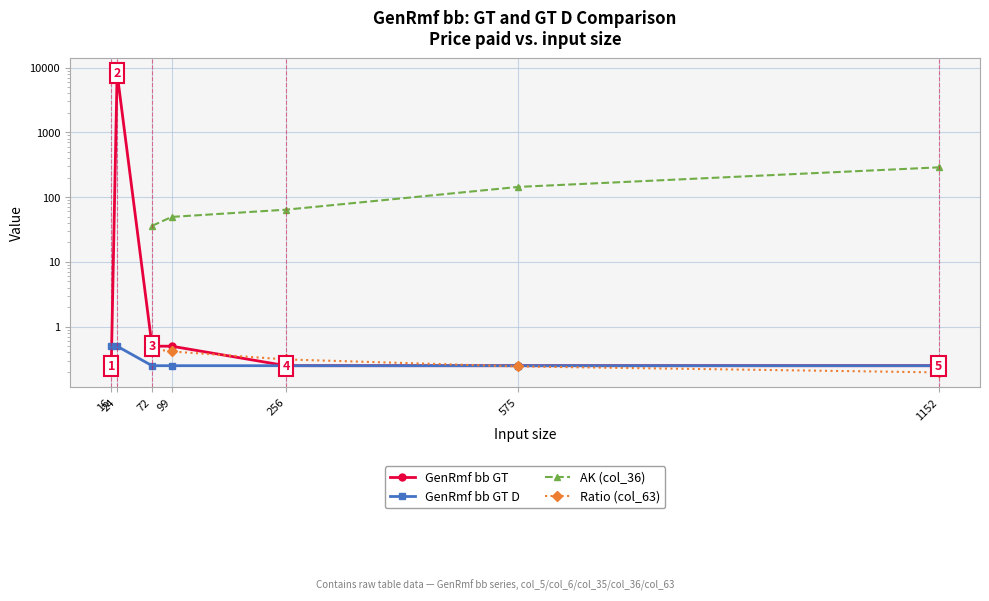

The chart shows a value of 0.2 at 256. True or false?

True